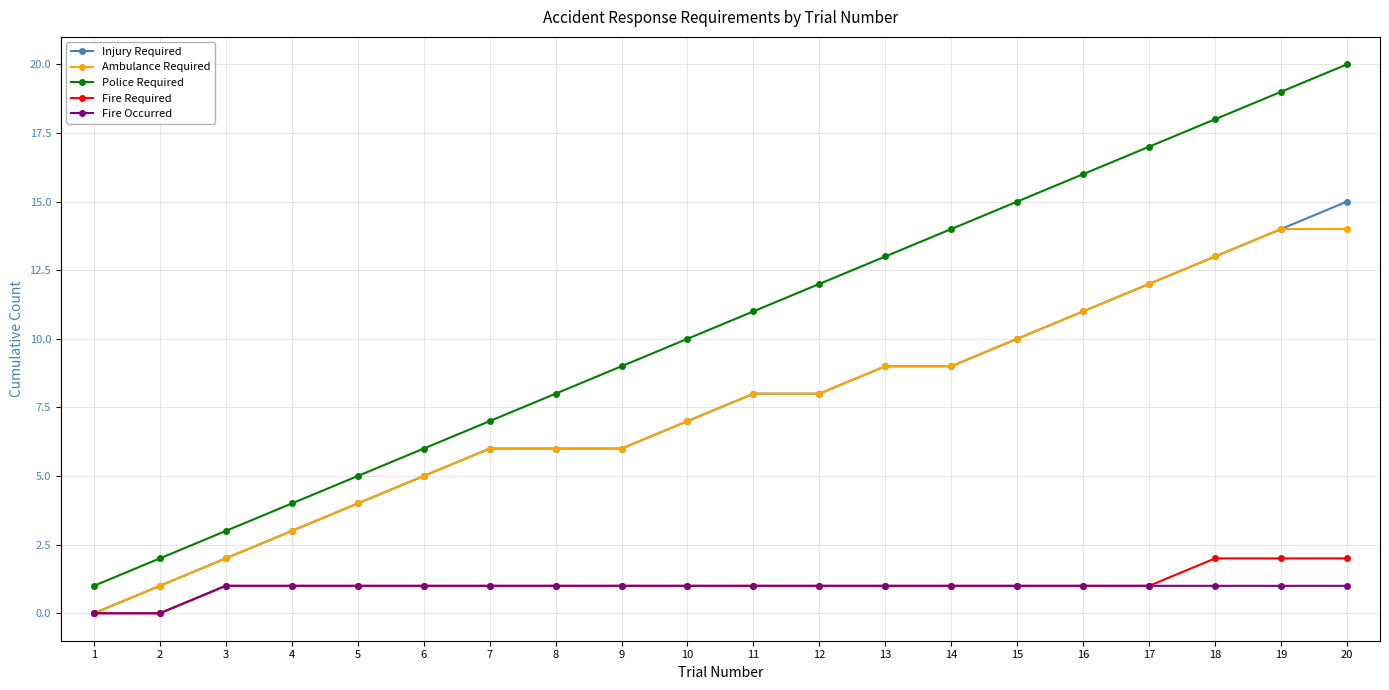

List the series in order of their peak value, highest first.

Police Required, Injury Required, Ambulance Required, Fire Required, Fire Occurred